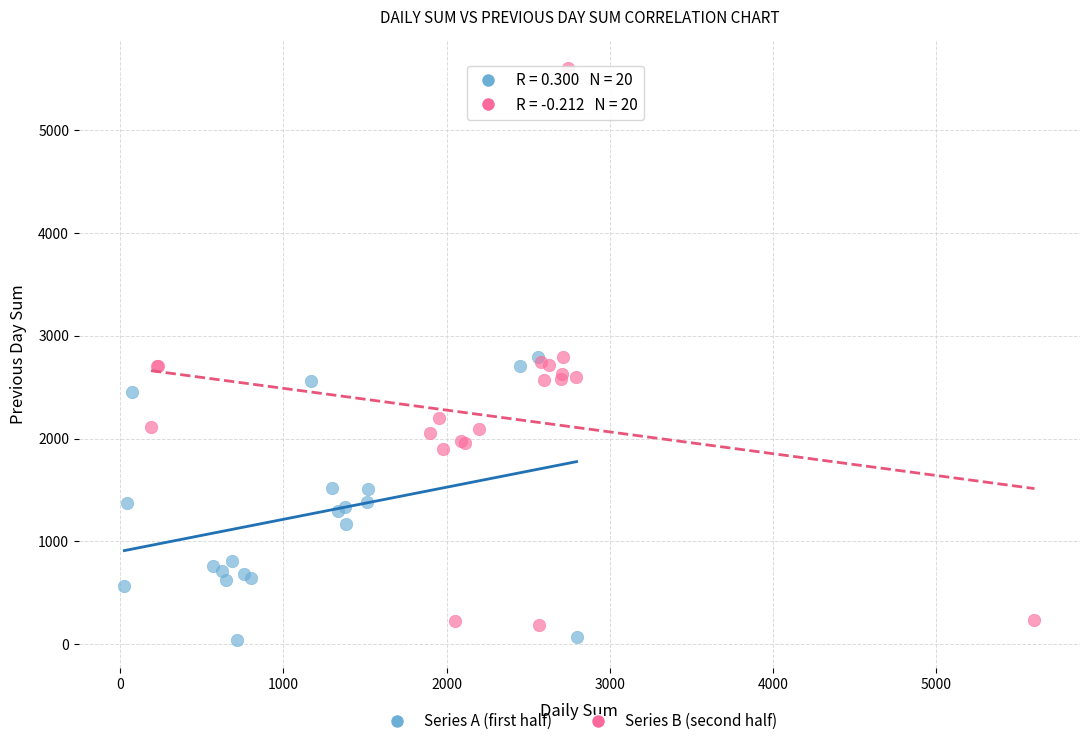

Which series contains the lowest Y value?

Series A (first half)